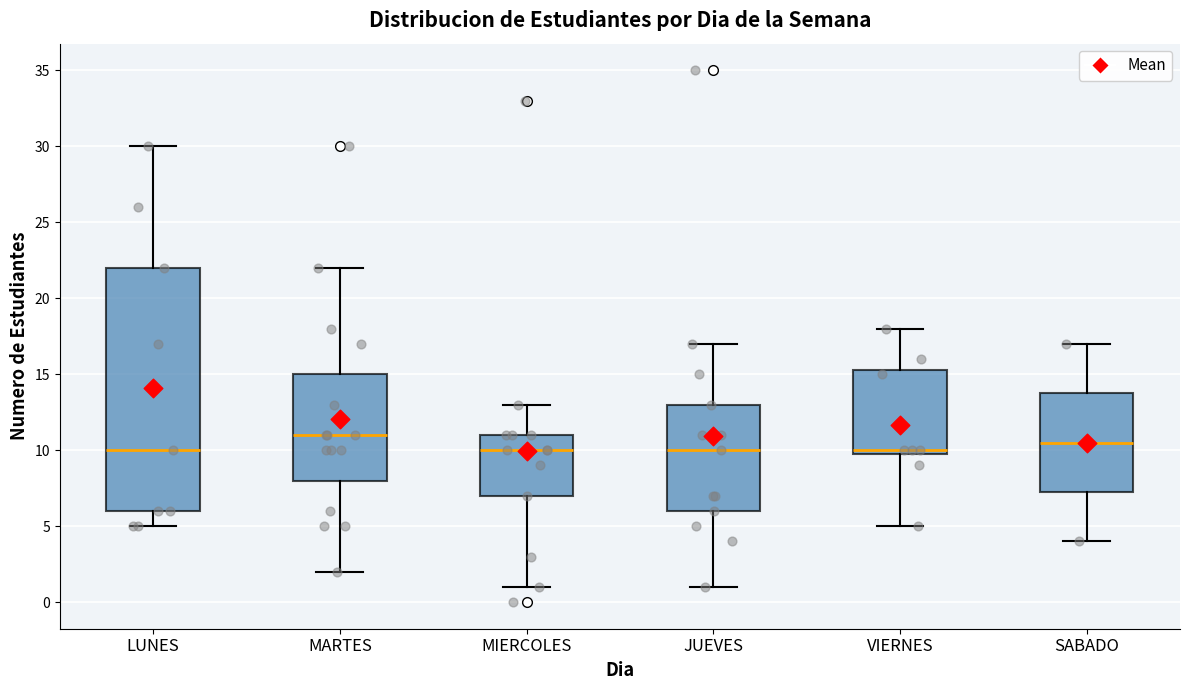

Where does the lower whisker of the box for MIERCOLES end on the y-axis? The values are not printed on the chart, so give them approximately, as read against the axis.

1.0